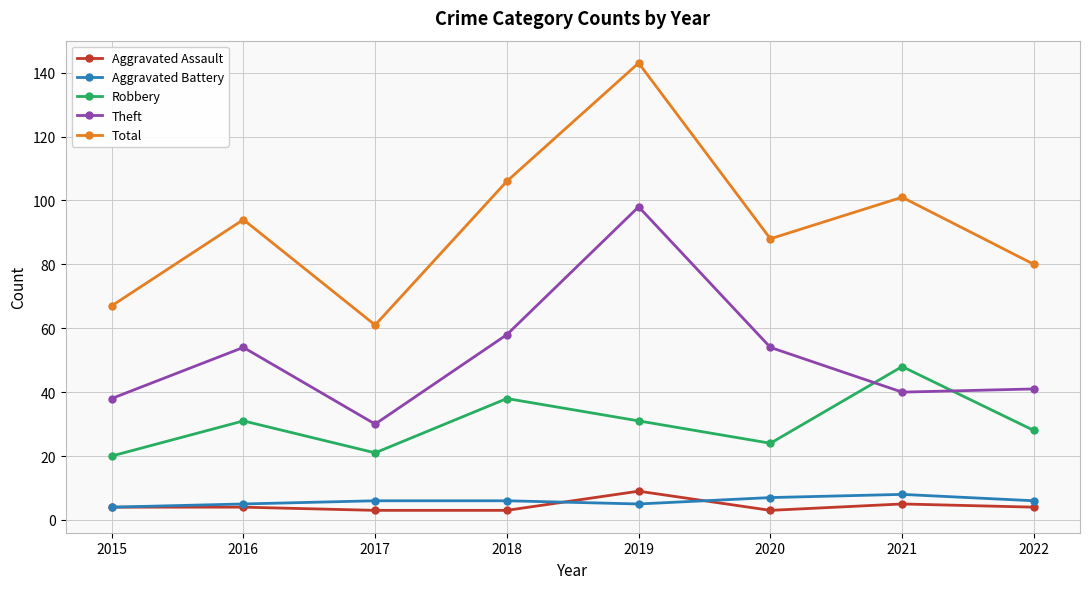

Count the Robbery values in the range 24 to 38.

5